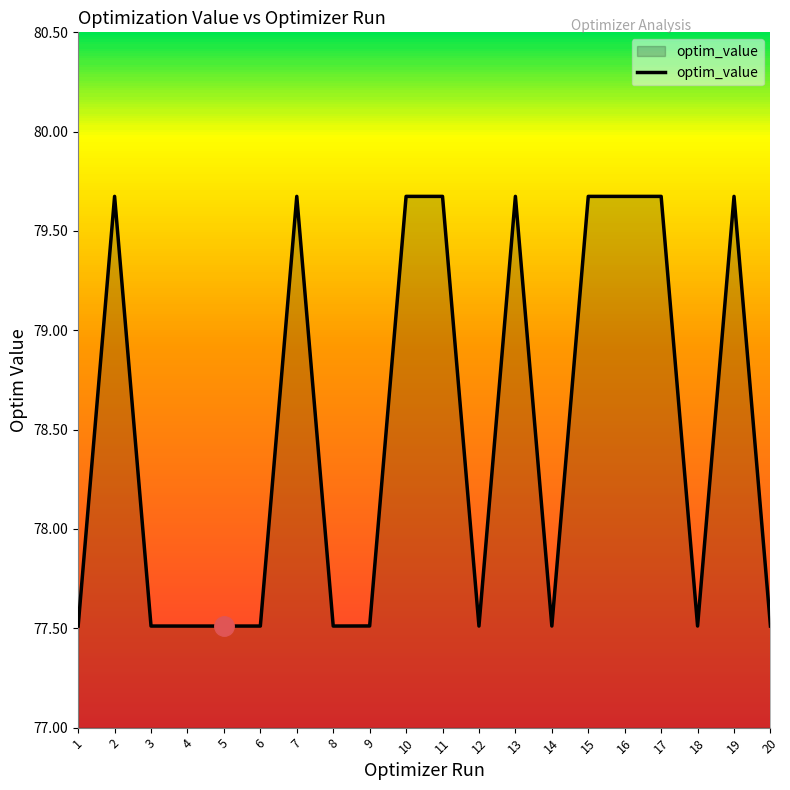

Reading left to right, list all the values displayed in this chart.

1=77.5	2=79.7	3=77.5	4=77.5	5=77.5	6=77.5	7=79.7	8=77.5	9=77.5	10=79.7	11=79.7	12=77.5	13=79.7	14=77.5	15=79.7	16=79.7	17=79.7	18=77.5	19=79.7	20=77.5